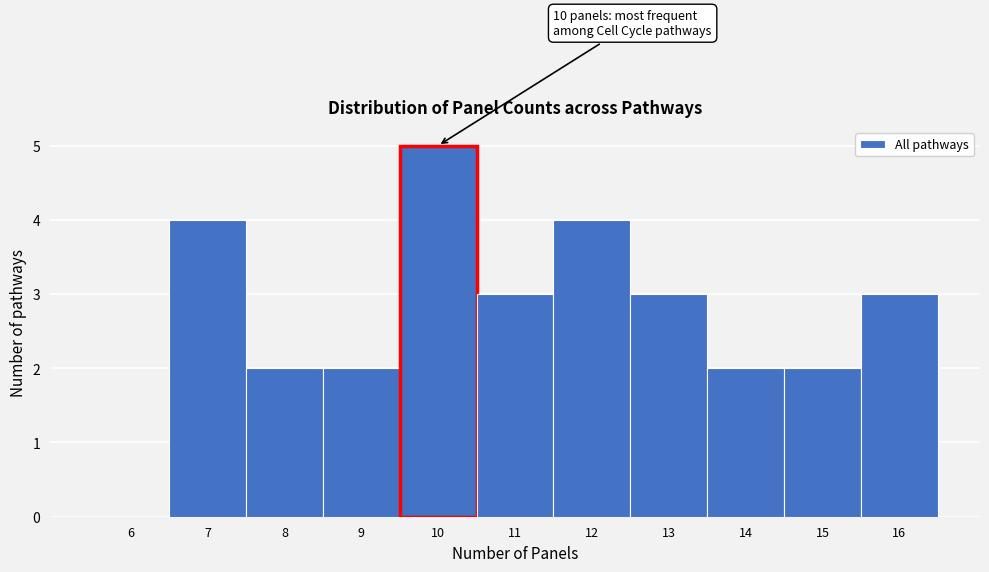

Reading left to right, transcribe all the data shown in this chart.

6=0	7=4	8=2	9=2	10=5	11=3	12=4	13=3	14=2	15=2	16=3